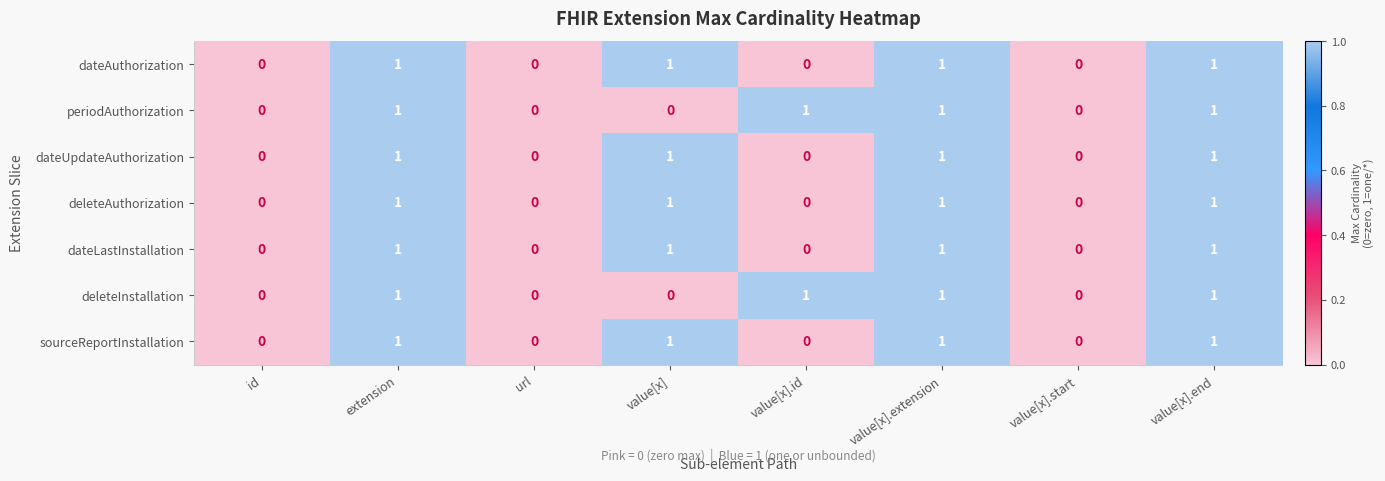

Count the dateLastInstallation values in the range 0 to 1.

8